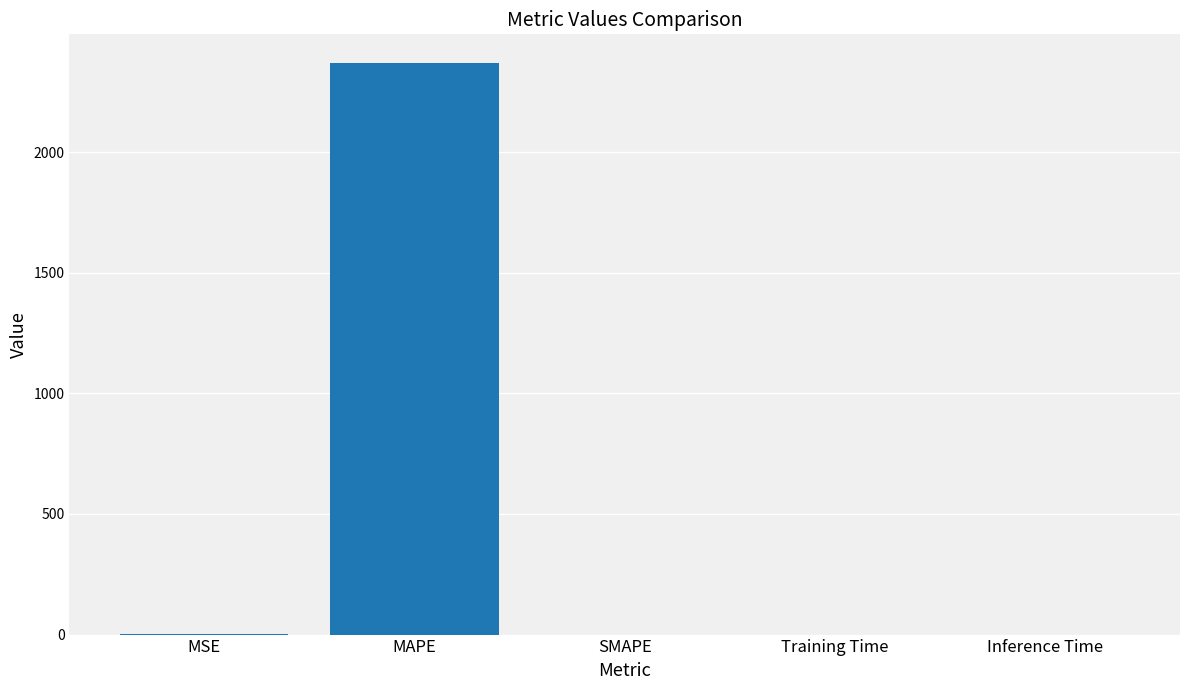

What is the maximum value shown in the chart?

2369.4